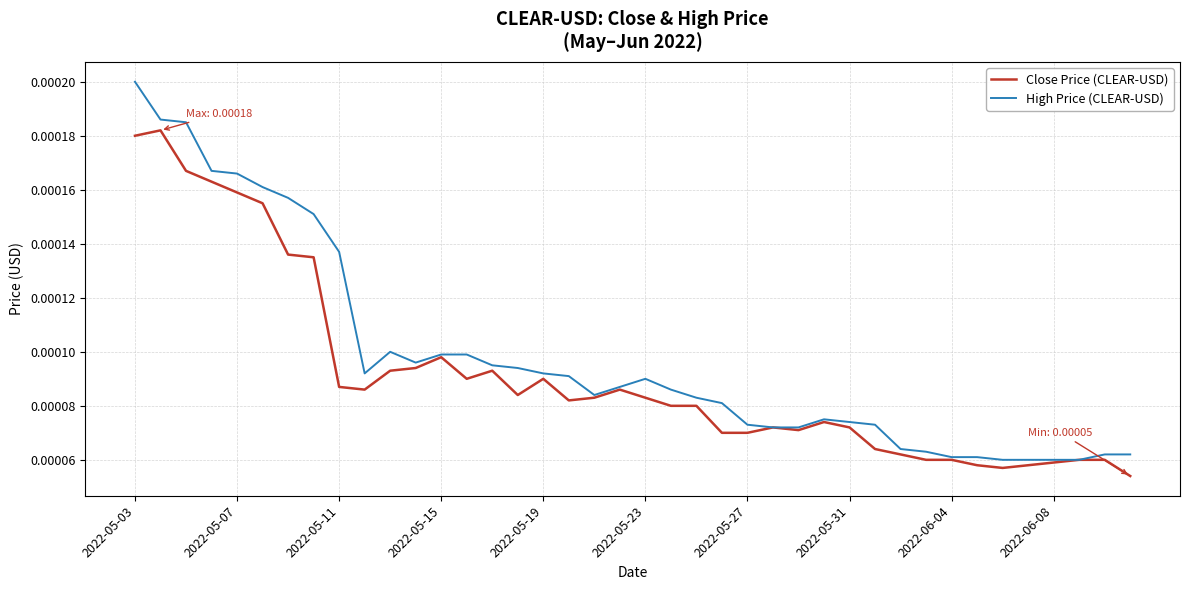

What are all the series names shown in the legend?

Close Price (CLEAR-USD), High Price (CLEAR-USD)